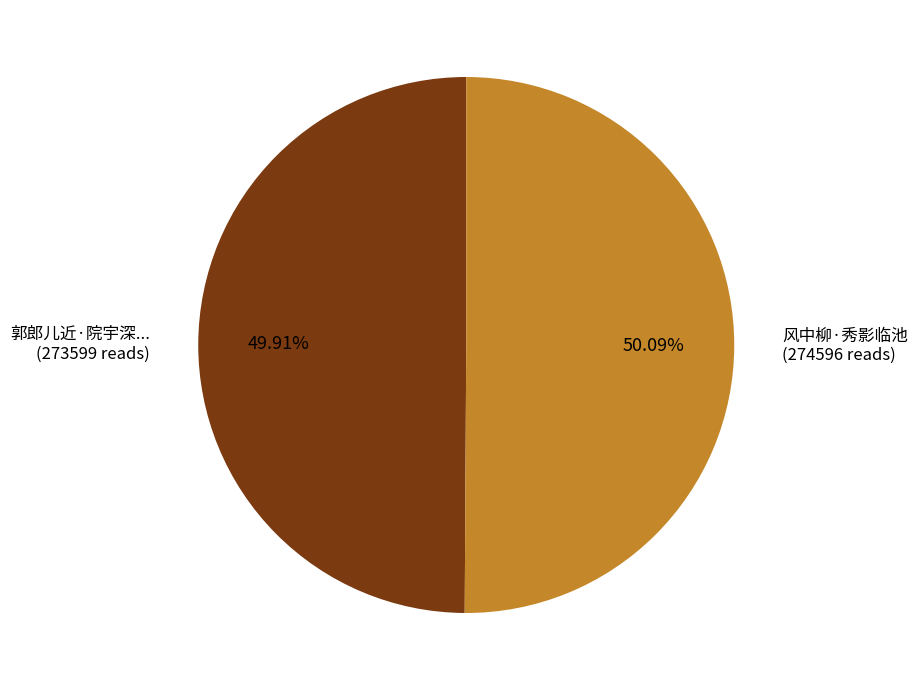

Approximately how many times larger is the value at 郭郎儿近·院宇深... (273599 reads) compared to 风中柳·秀影临池 (274596 reads)?

1.0